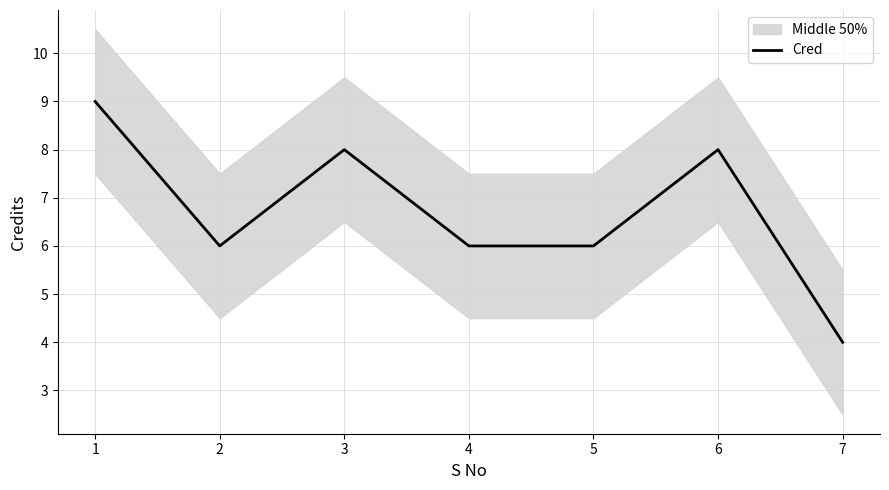

How many points are higher than both their immediate neighbors (excluding endpoints)?

2